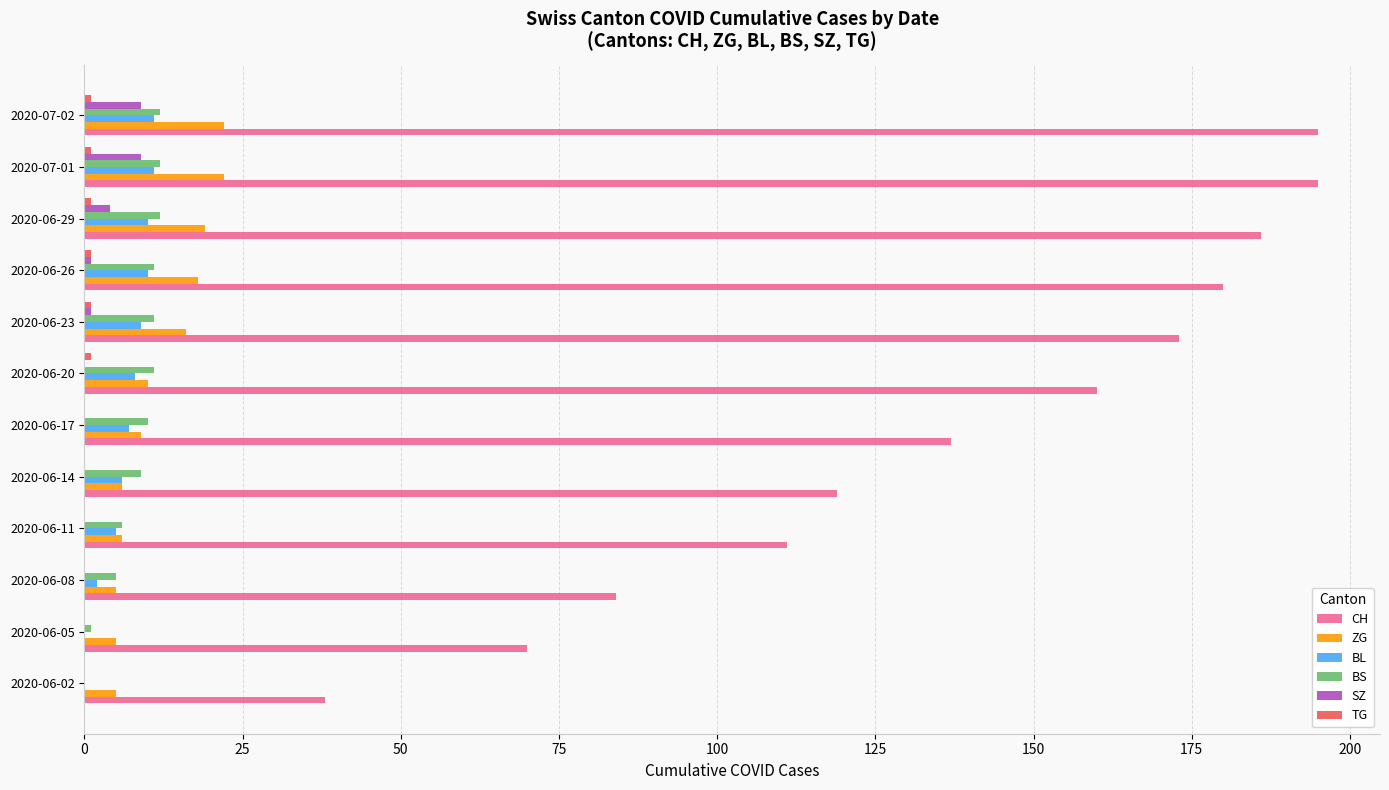

What is the sum of all SZ values?

24